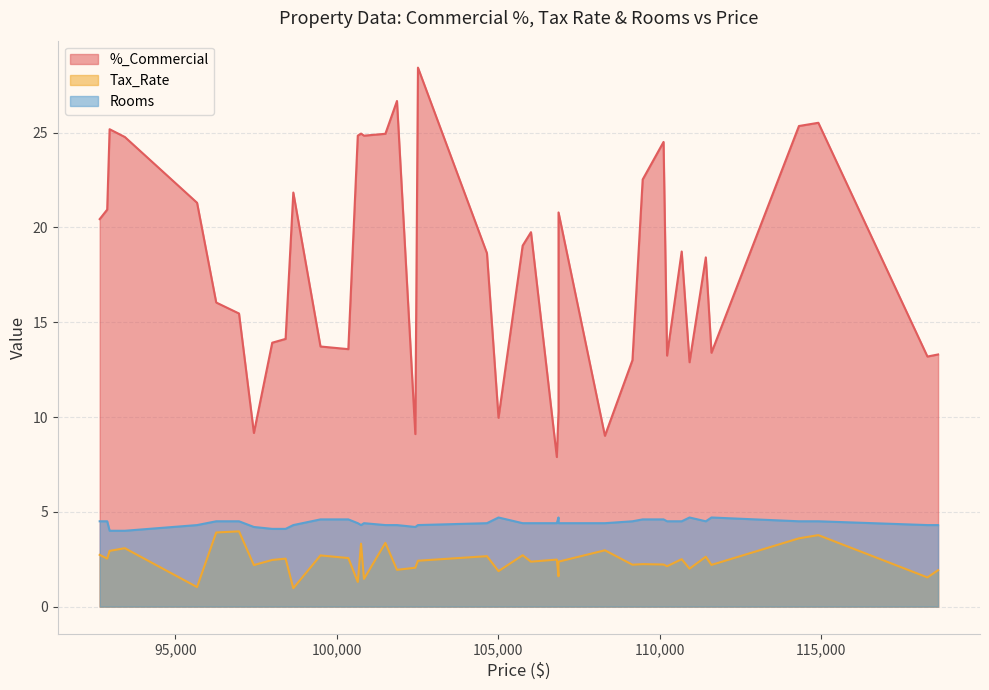

List the series in order of their peak value, highest first.

%_Commercial, Rooms, Tax_Rate